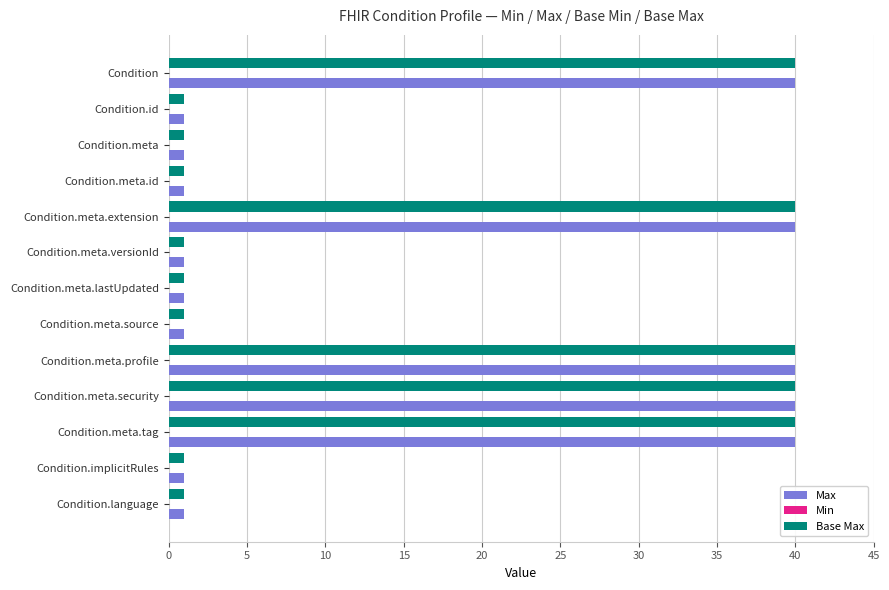

The Max series shows 40 at Condition. True or false?

True